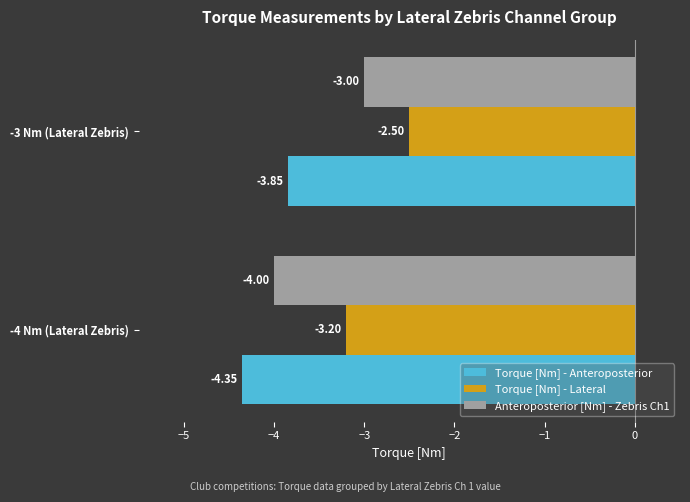

Is the value of Anteroposterior [Nm] - Zebris Ch1 at -3 Nm (Lateral Zebris) greater than the value of Torque [Nm] - Anteroposterior at -3 Nm (Lateral Zebris)?

Yes